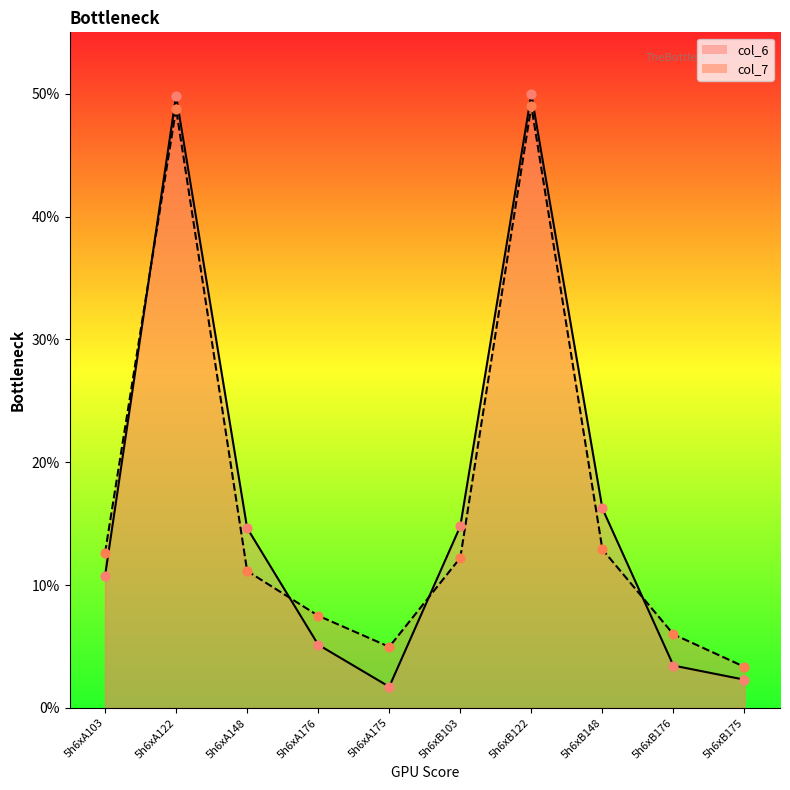

Which series has the largest Y range (max minus min)?

col_6